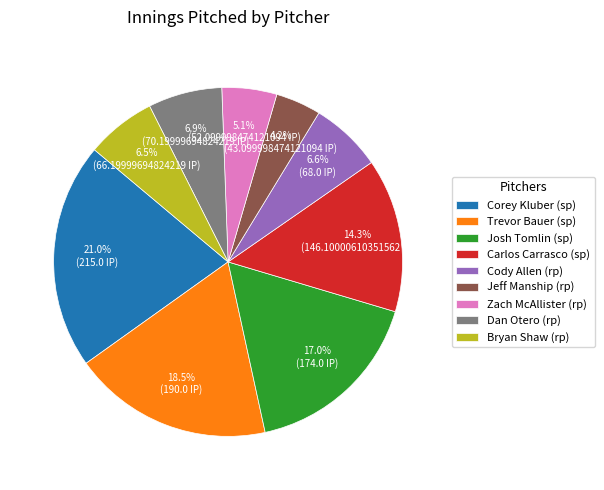

Does any single category account for the majority?

No